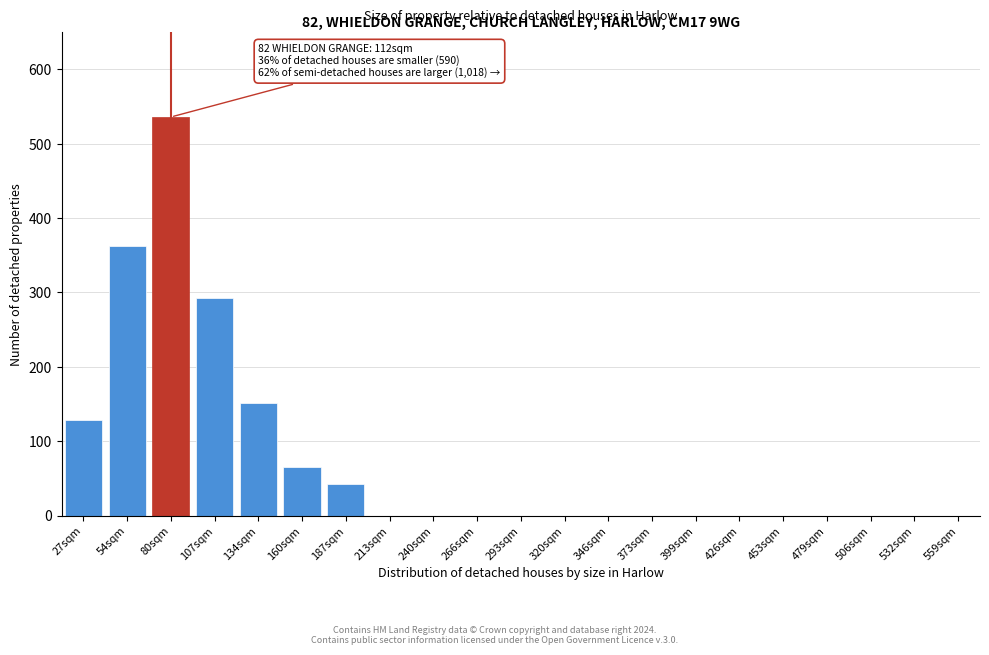

Reading left to right, transcribe all the data shown in this chart.

27sqm=128	54sqm=362	80sqm=536	107sqm=293	134sqm=151	160sqm=65	187sqm=42	213sqm=0	240sqm=0	266sqm=0	293sqm=0	320sqm=0	346sqm=0	373sqm=0	399sqm=0	426sqm=0	453sqm=0	479sqm=0	506sqm=0	532sqm=0	559sqm=0